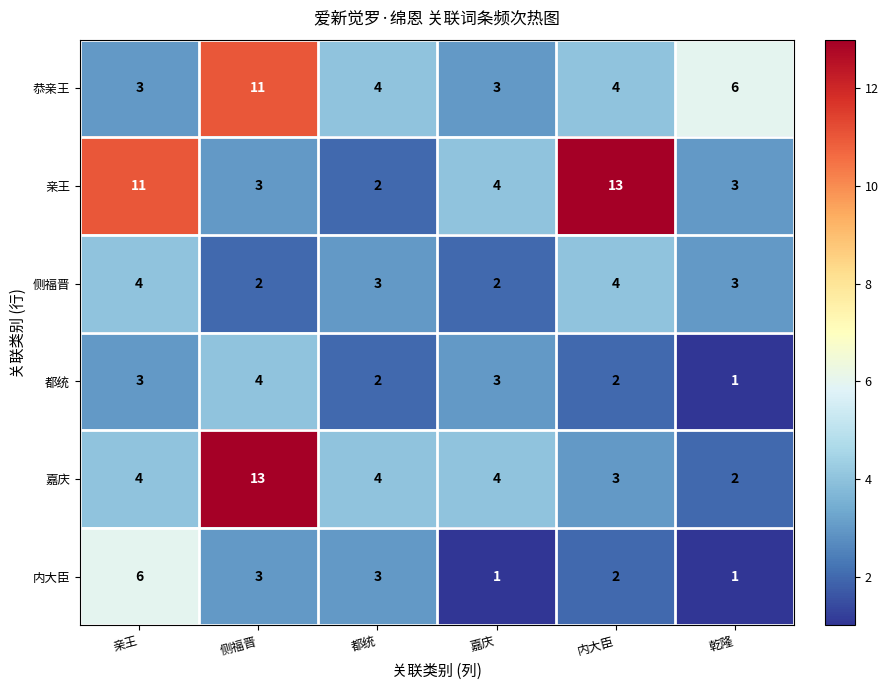

Which series changed the most between 亲王 and 都统?

亲王